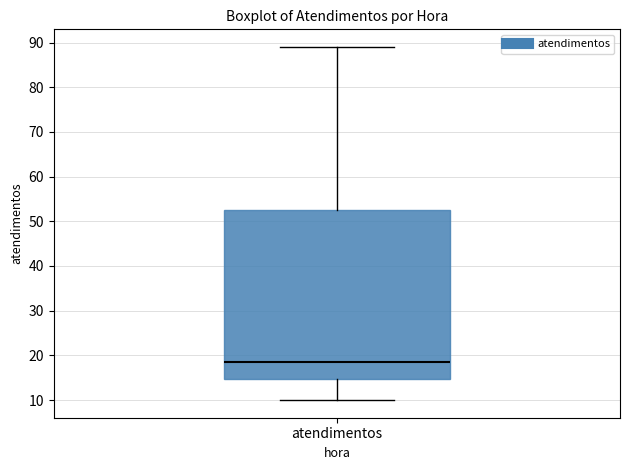

Transcribe this box plot: give where the median line is, the range the box spans, and where the two whiskers end, as read against the y-axis. The values are not printed on the chart, so give them approximately, as read against the axis.

median 19, box 15 to 53, whiskers 10 to 89